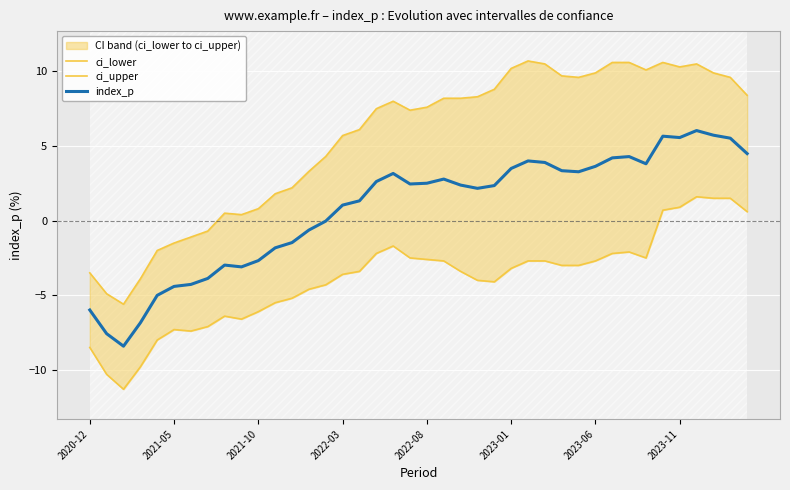

Is it true that index_p equals -2.7 at 2021-10?

True